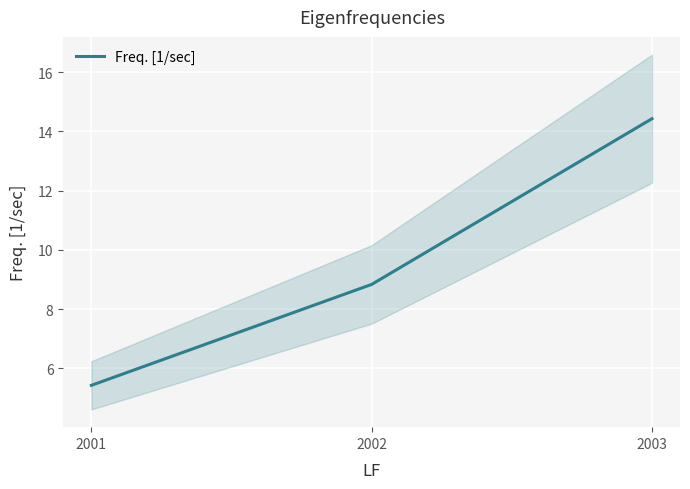

What is the sum of all values?

28.7